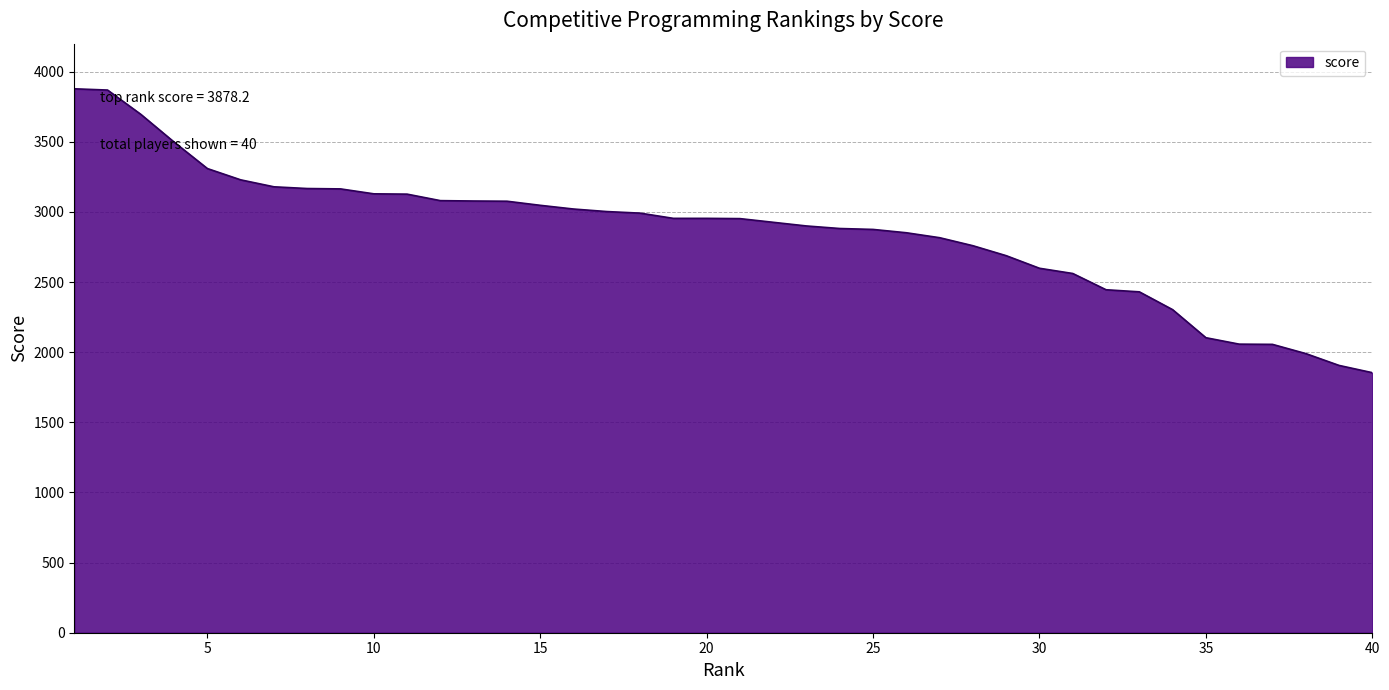

What is the average value?

2860.4